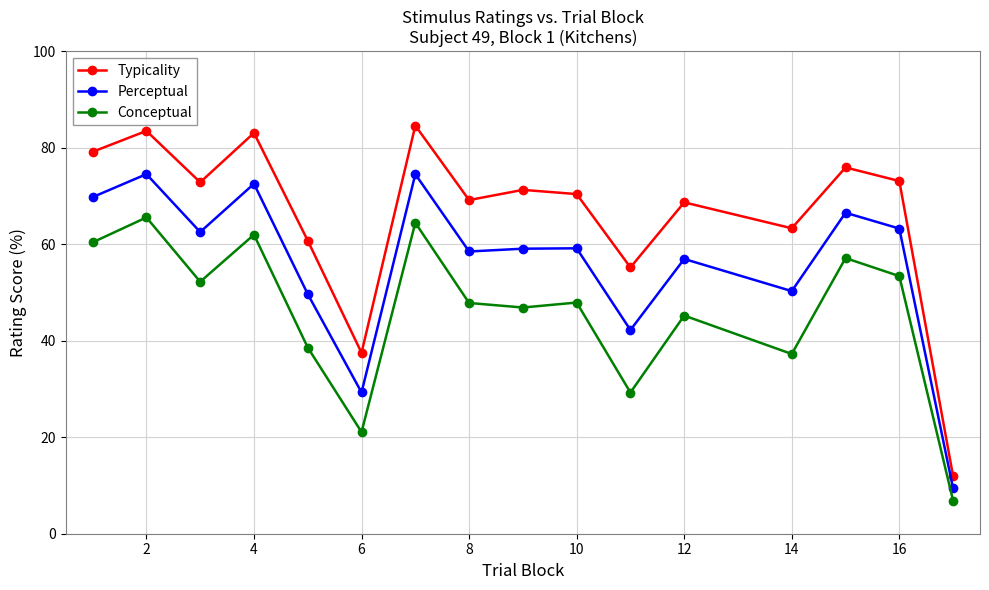

What is the difference between the maximum and second lowest values in the Conceptual series?

44.5